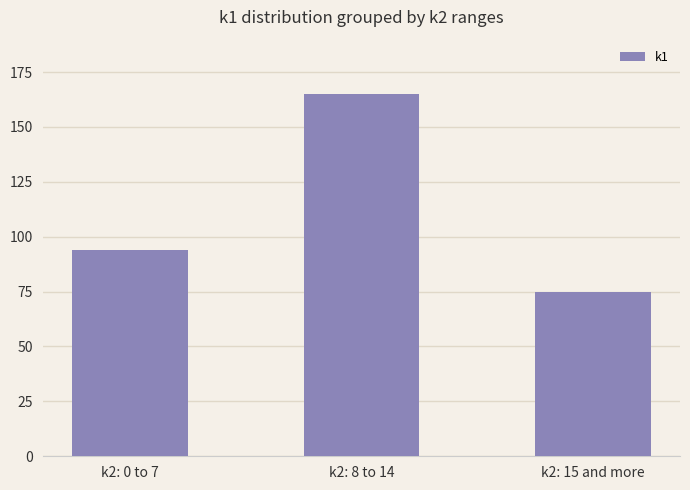

Rank the categories by value from highest to lowest.

k2: 8 to 14, k2: 0 to 7, k2: 15 and more